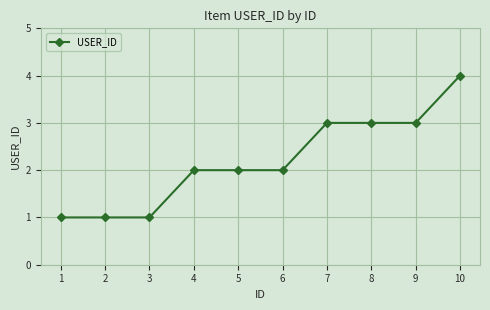

How many data points does each series have?

10